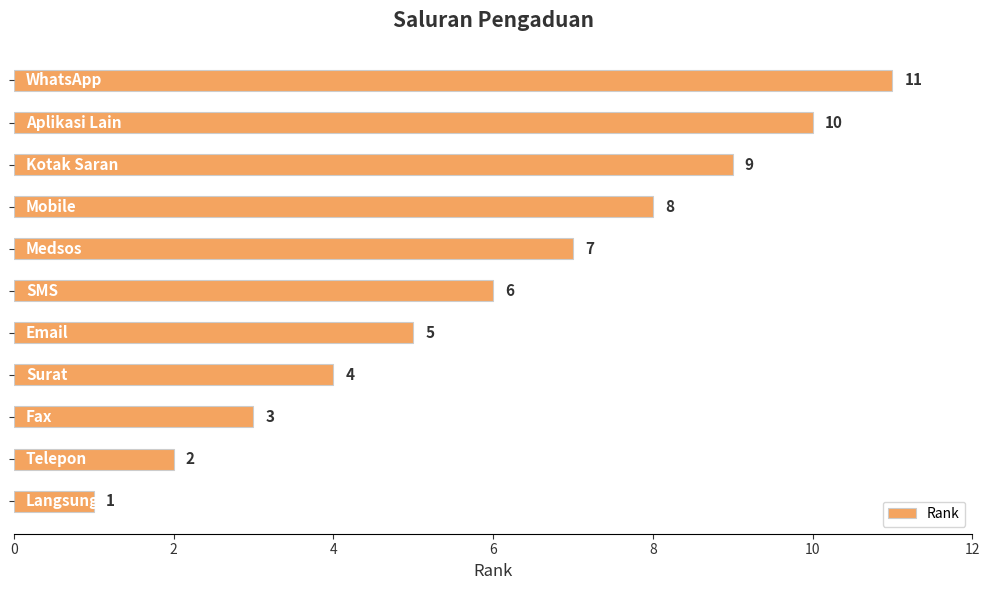

What is the smallest value displayed?

1